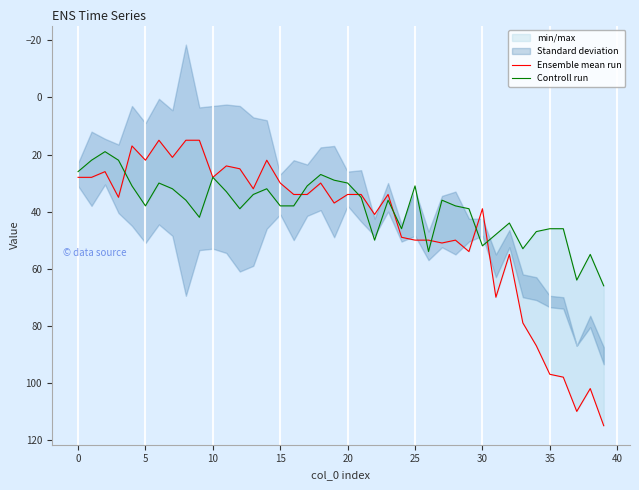

What is the label of the 13th point from the left?

12